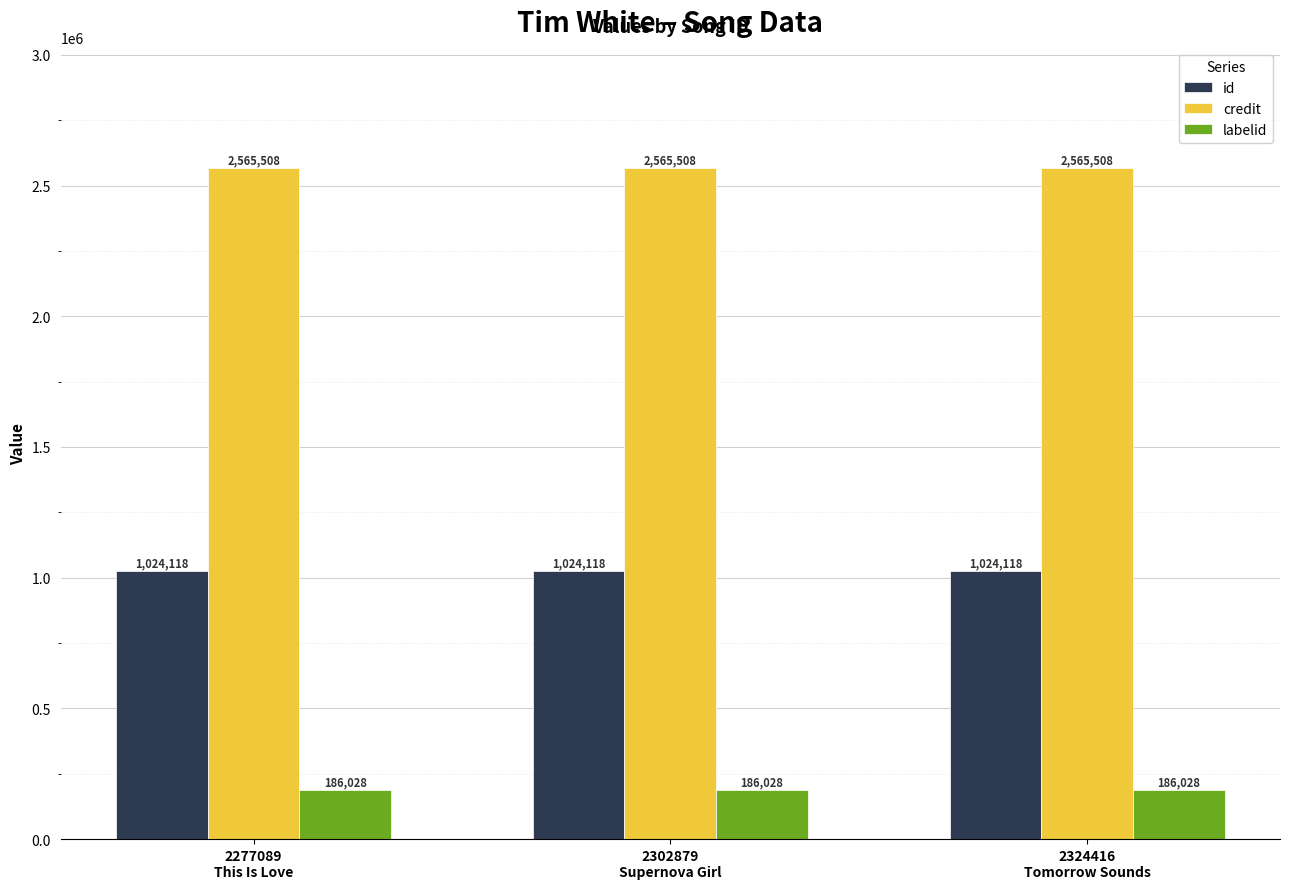

What position from the left is 2324416
Tomorrow Sounds?

3